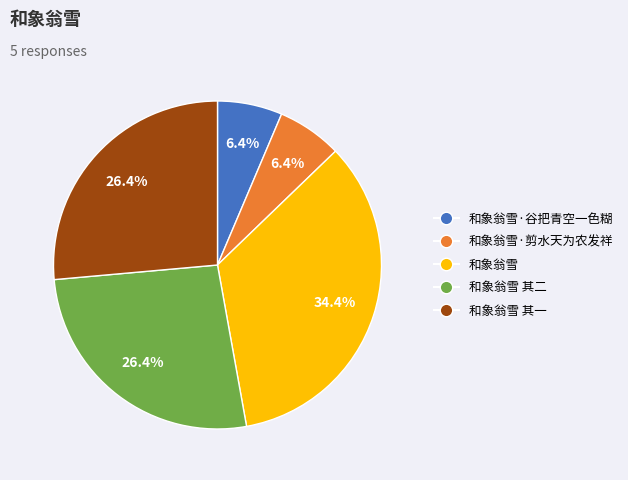

Does any single category account for the majority?

No